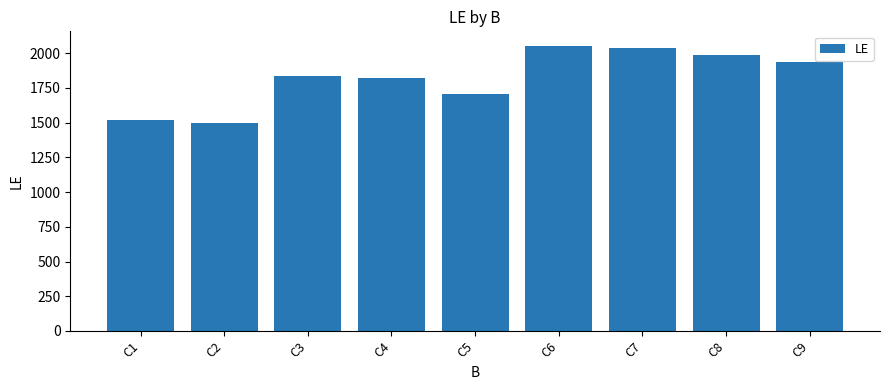

The chart shows a value of 1988 at C8. True or false?

True